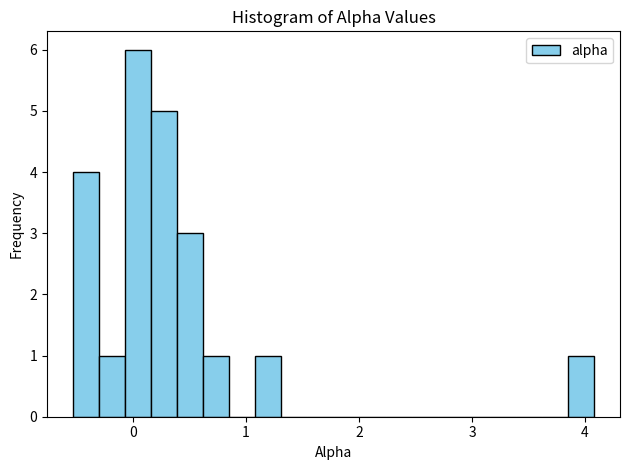

Read against the x-axis, roughly where is the centre of the tallest bar?

0.0